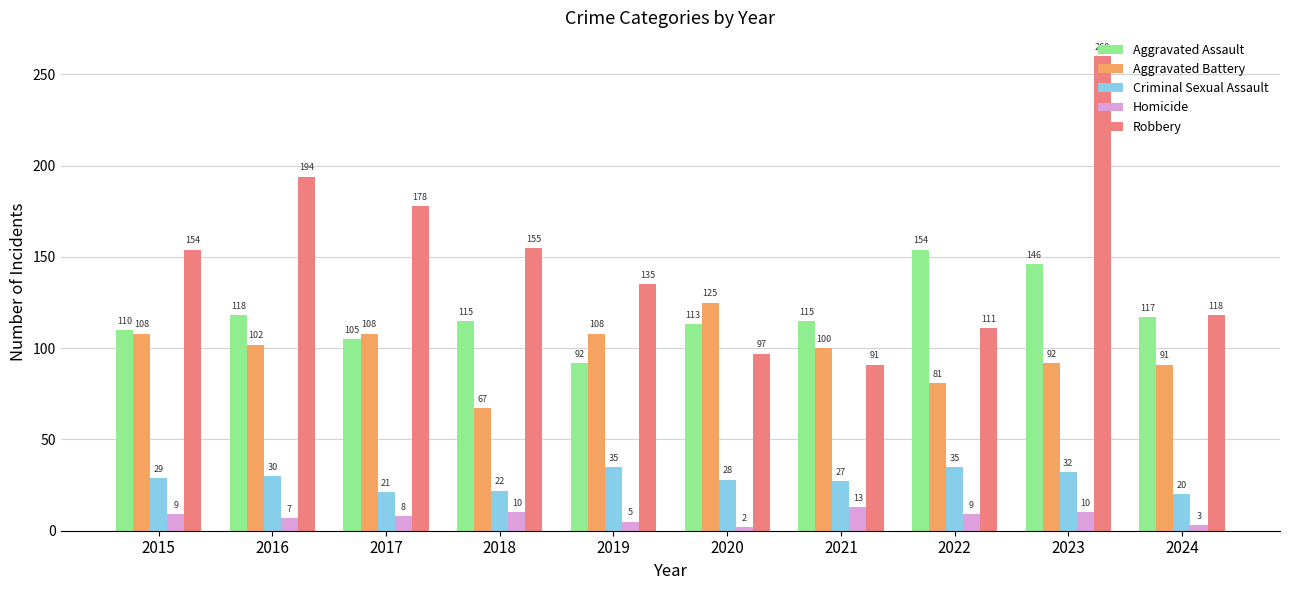

At which category does the chart reach its minimum across all series?

2020